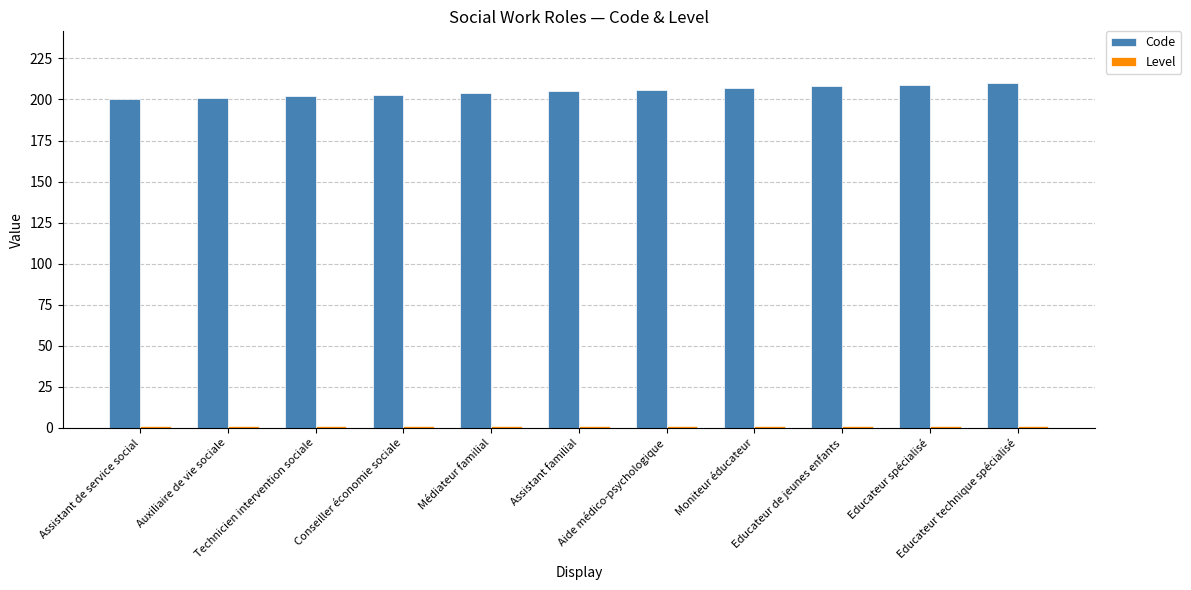

At how many categories does at least one series exceed 161?

11